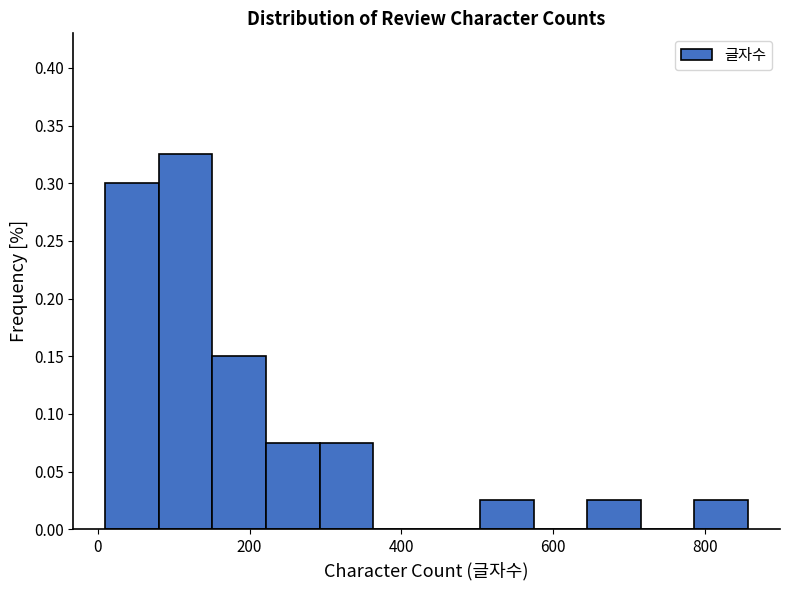

Around what value on the x-axis is the tallest bar? Give the approximate position of its centre, as read against the axis.

120